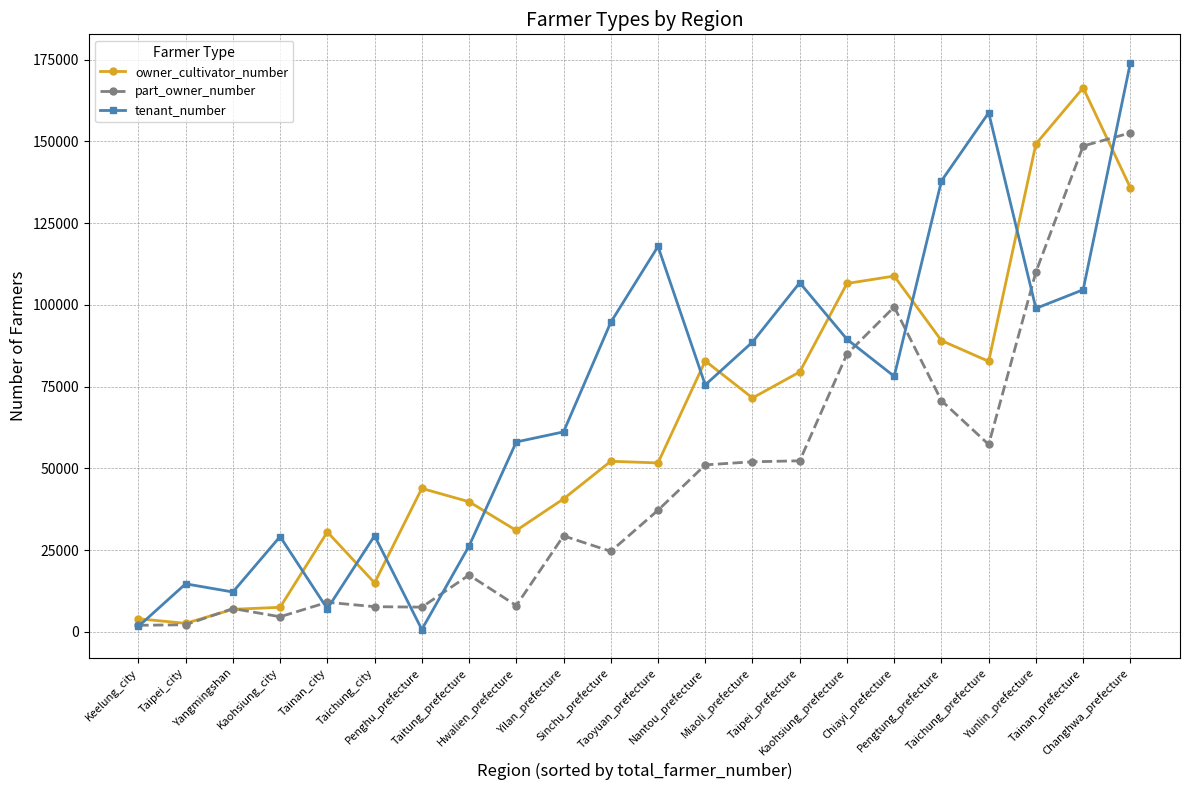

What is the approximate value of part_owner_number at Kaohsiung_city, to the nearest 100?

4600